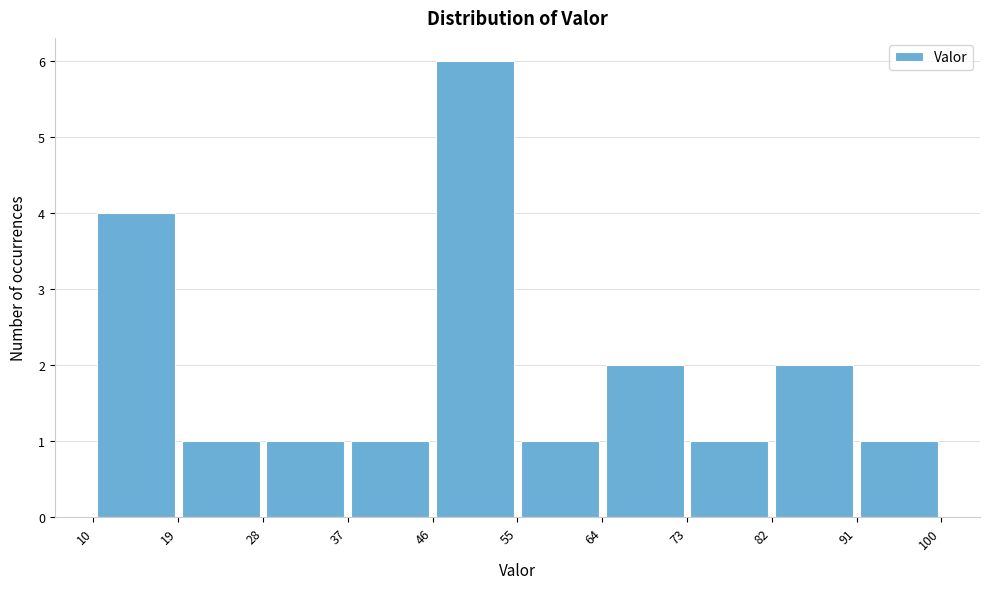

Reading left to right, list every bar in this chart as the range it spans on the x-axis followed by its height. The values are not printed on the chart, so give them approximately, as read against the axis.

10 to 19: 4
19 to 28: 1
28 to 37: 1
37 to 46: 1
46 to 55: 6
55 to 64: 1
64 to 73: 2
73 to 82: 1
82 to 91: 2
91 to 100: 1